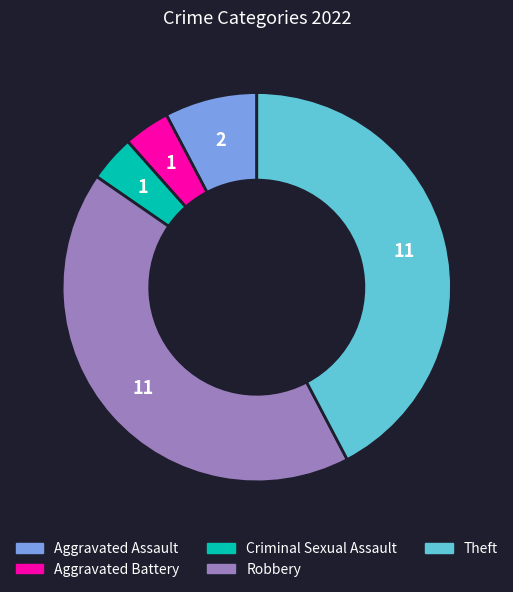

Count the number of slices in the pie.

5